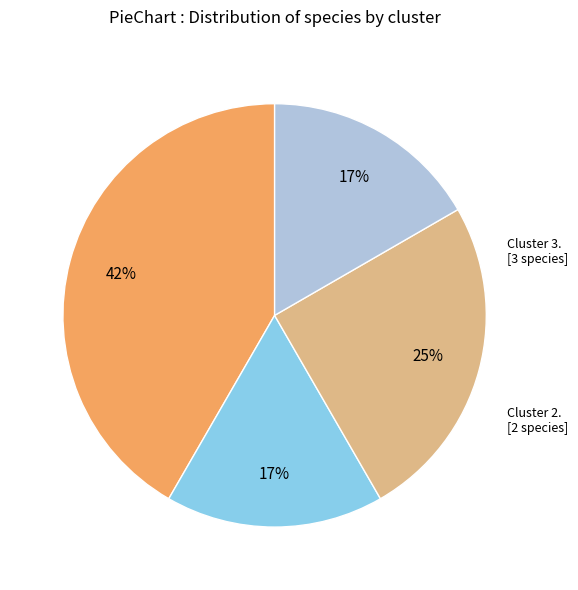

Does any single category account for the majority?

No